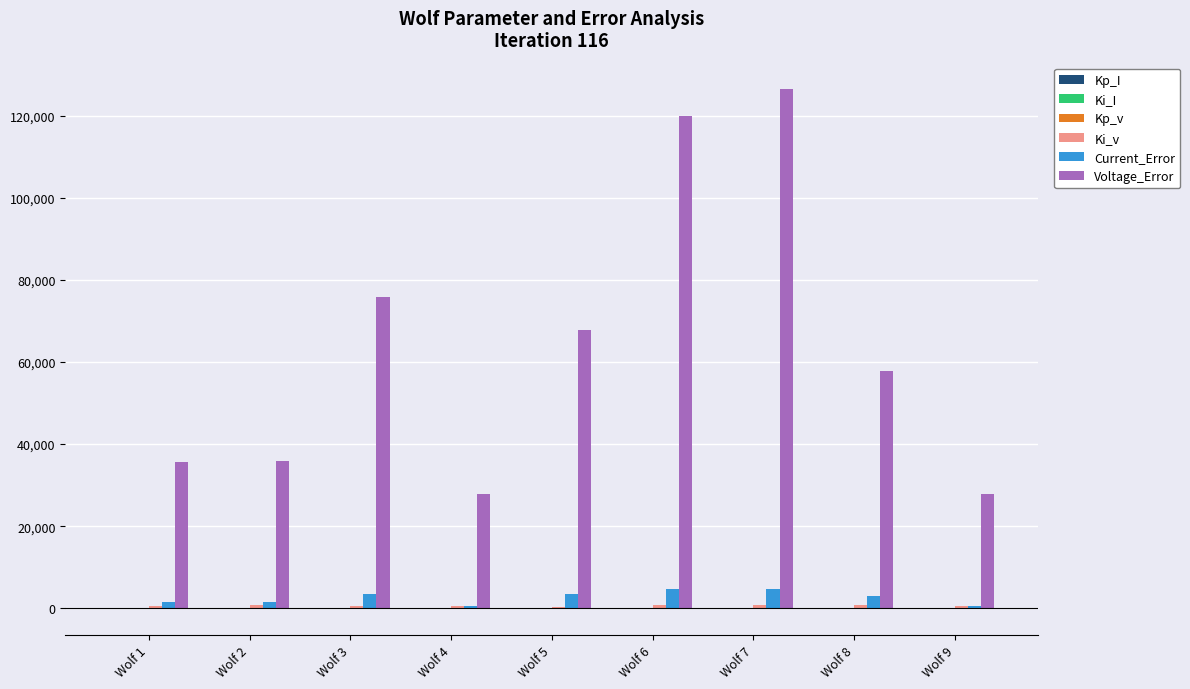

The value of Voltage_Error at Wolf 3 is 75791.3. True or false?

True